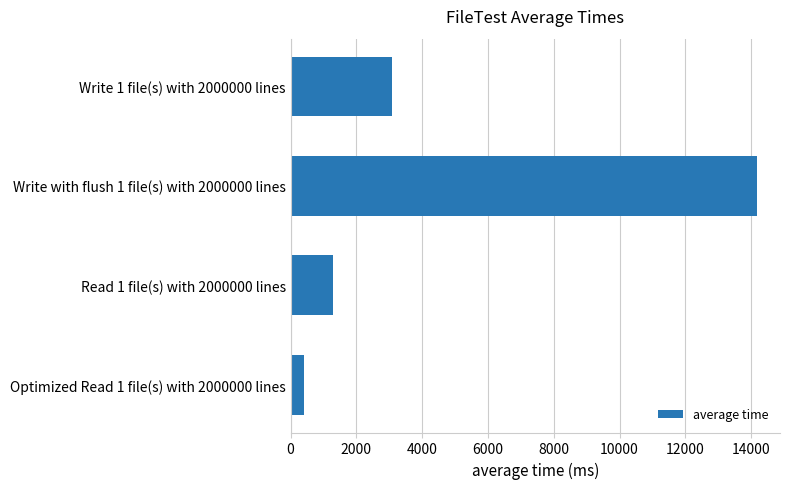

What is the average value?

4742